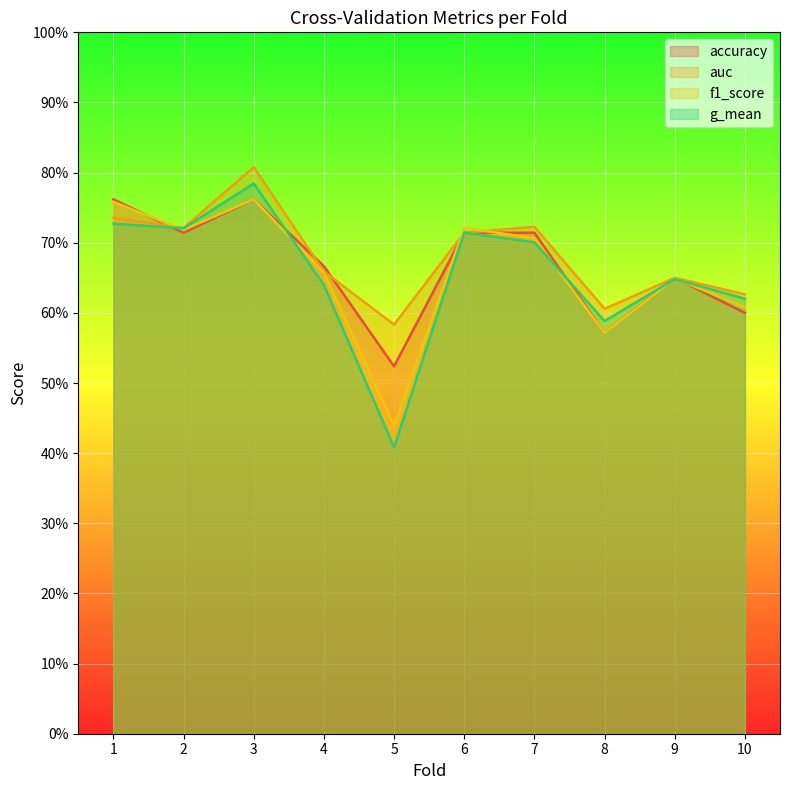

Reading left to right, list all the values displayed in this chart.

accuracy: 1=0.8	2=0.7	3=0.8	4=0.7	5=0.5	6=0.7	7=0.7	8=0.6	9=0.7	10=0.6
auc: 1=0.7	2=0.7	3=0.8	4=0.7	5=0.6	6=0.7	7=0.7	8=0.6	9=0.6	10=0.6
f1_score: 1=0.8	2=0.7	3=0.8	4=0.7	5=0.4	6=0.7	7=0.7	8=0.6	9=0.6	10=0.6
g_mean: 1=0.7	2=0.7	3=0.8	4=0.6	5=0.4	6=0.7	7=0.7	8=0.6	9=0.6	10=0.6